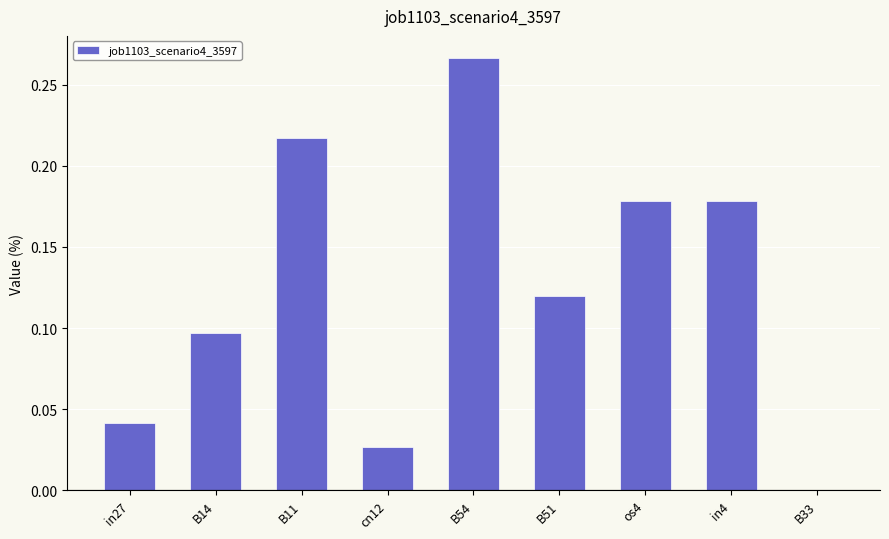

At which category does the chart reach its peak across all series?

B54